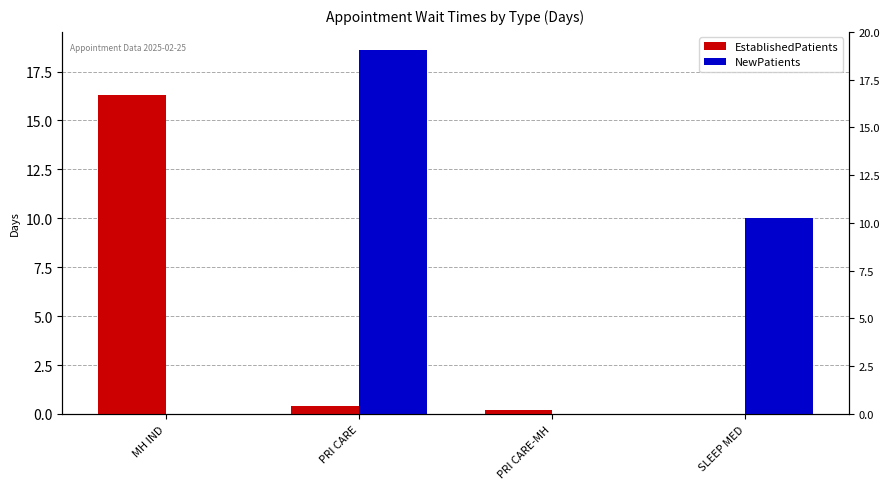

Count the number of data series in this chart.

2